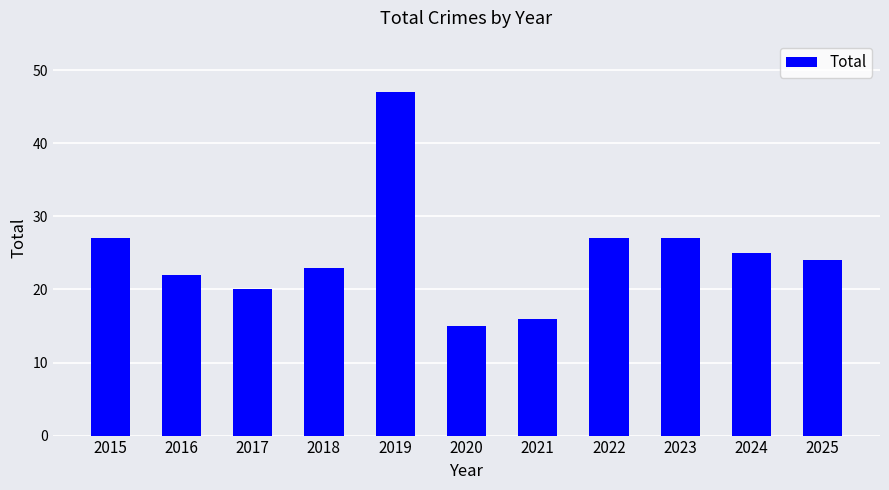

The chart shows a value of 13 at 2022. True or false?

False